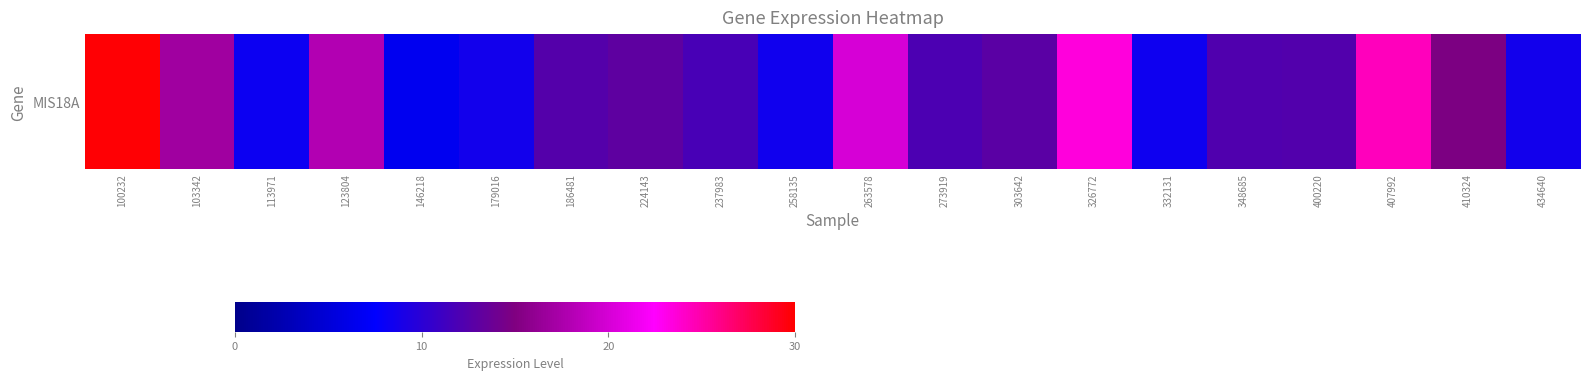

Reading right to left, list all the values displayed in this chart.

434640=8.6	410324=14.8	407992=24.4	400220=12.4	348685=12.3	332131=8.4	326772=23.5	303642=12.9	273919=12.0	263578=20.1	258135=8.5	237983=11.7	224143=13.1	186481=12.5	179016=8.6	146218=6.7	123804=18.0	113971=8.3	103342=17.0	100232=29.8